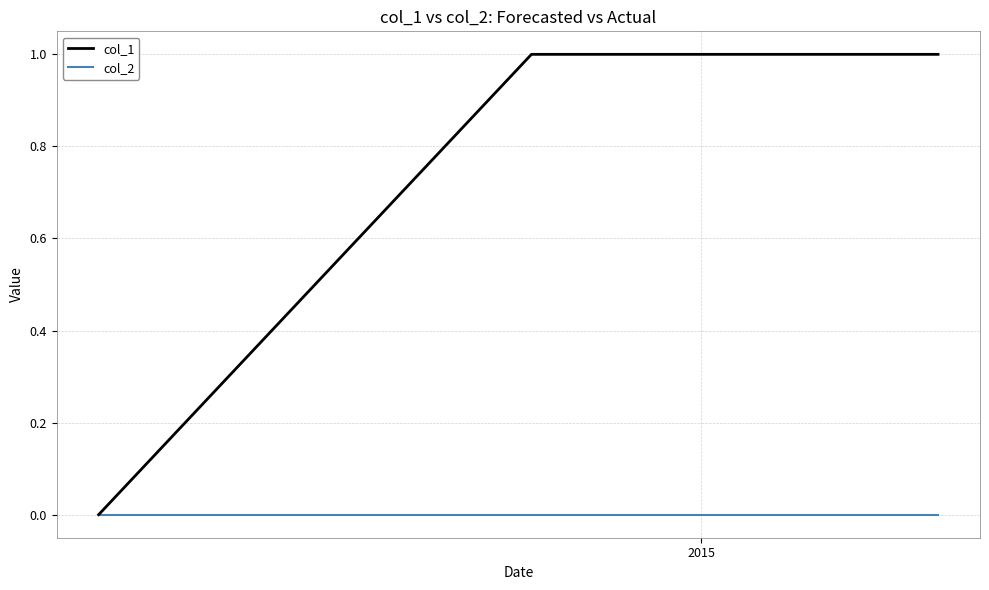

Reading left to right, what are all the values shown in this chart?

col_1: 0	1	1
col_2: 0	0	0